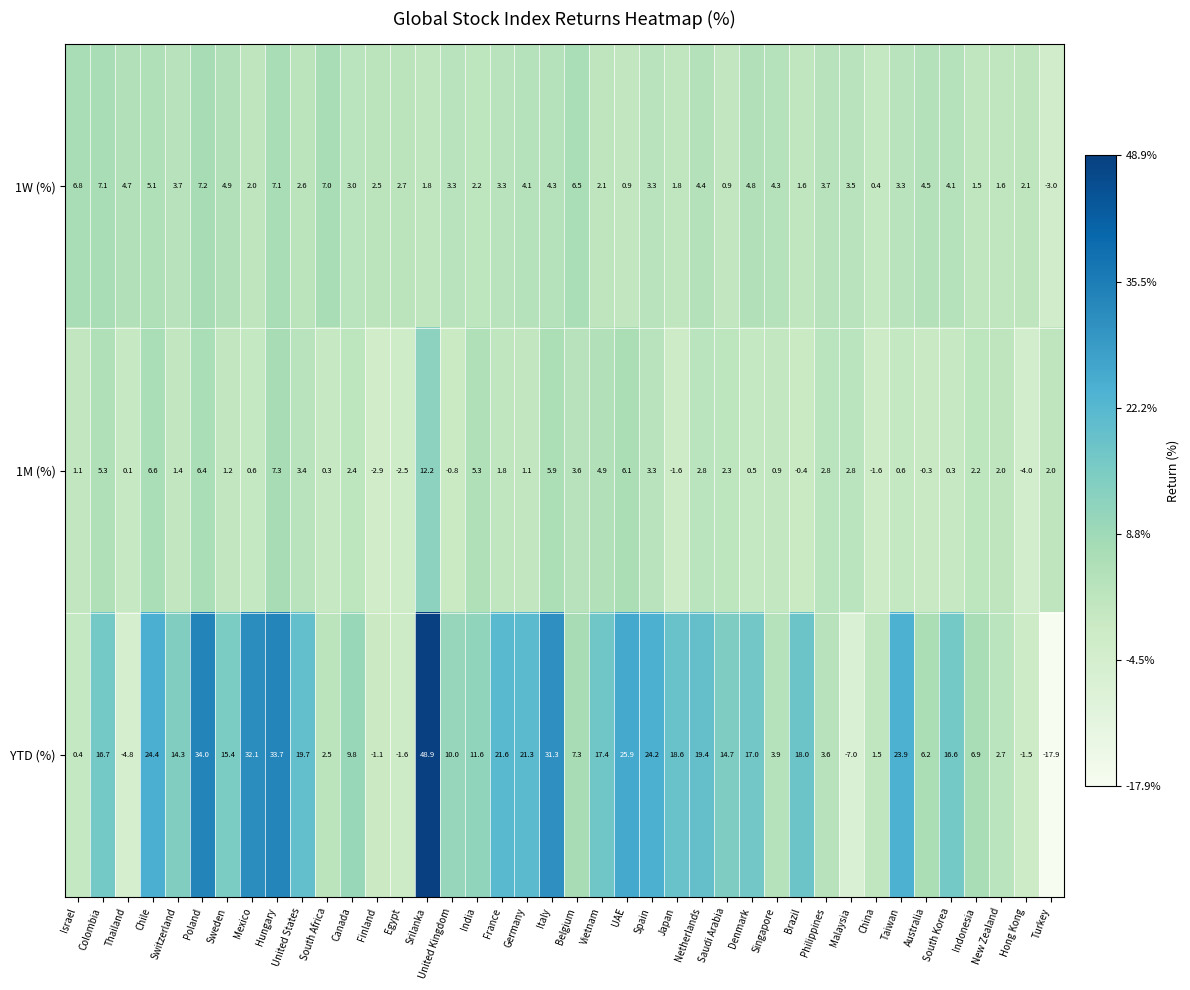

What is the difference between the maximum and minimum values in the 1M (%) series?

16.2